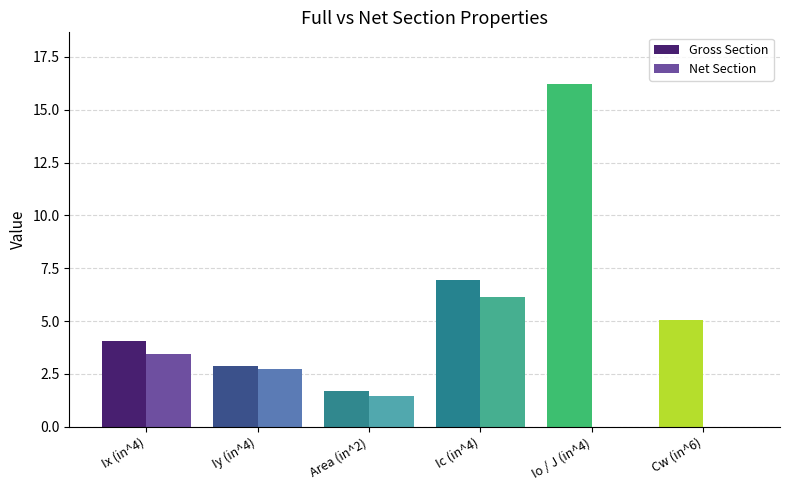

Which series has the widest spread of values?

Gross Section